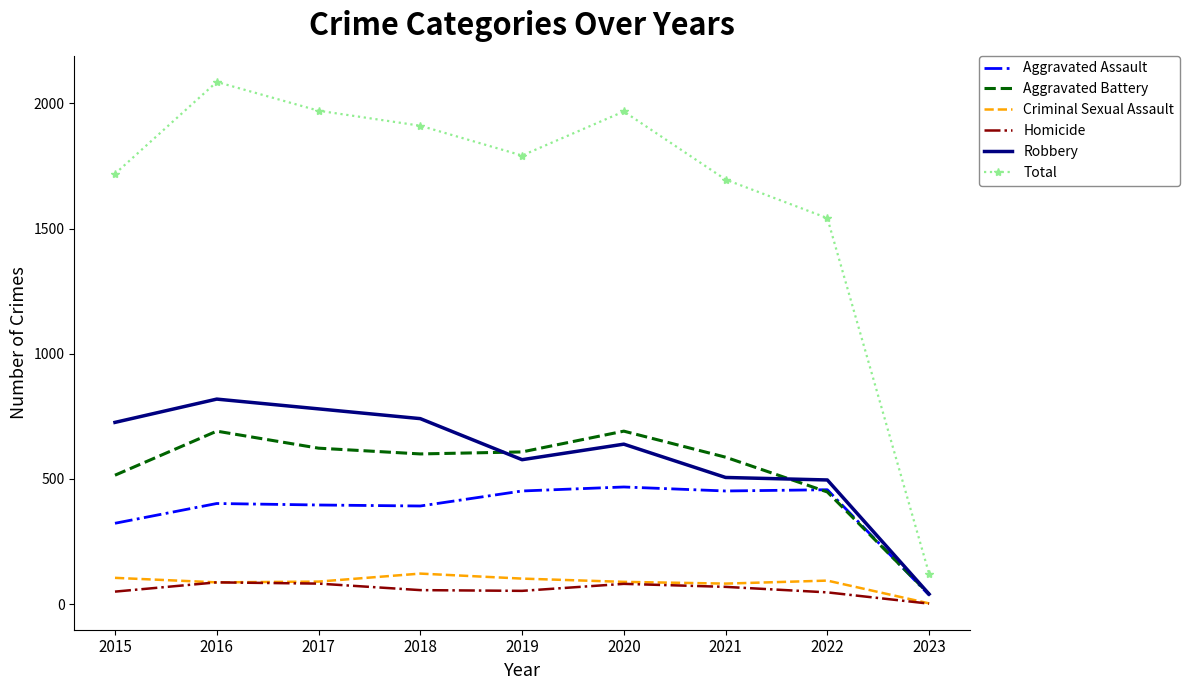

True or false: Aggravated Battery and Total intersect in this chart.

False